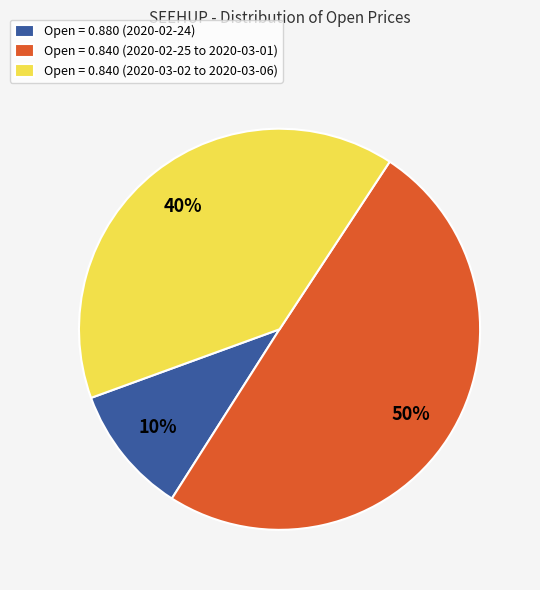

Is it true that Open = 0.880 (2020-02-24) is 18% of the pie?

False